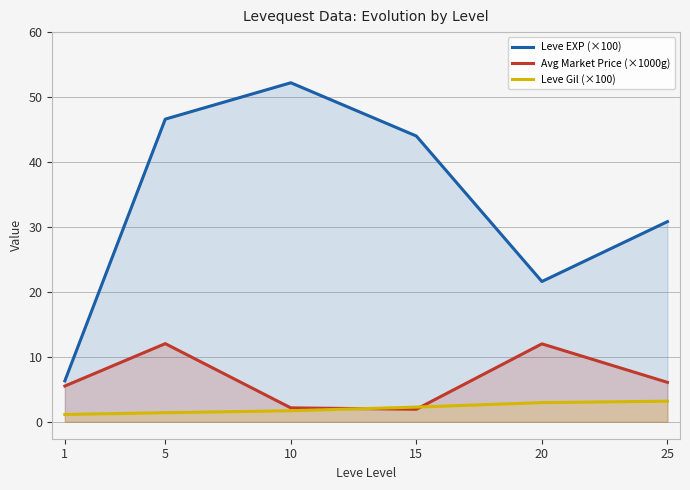

The Leve Gil (×100) series shows 1.7 at 10. True or false?

True